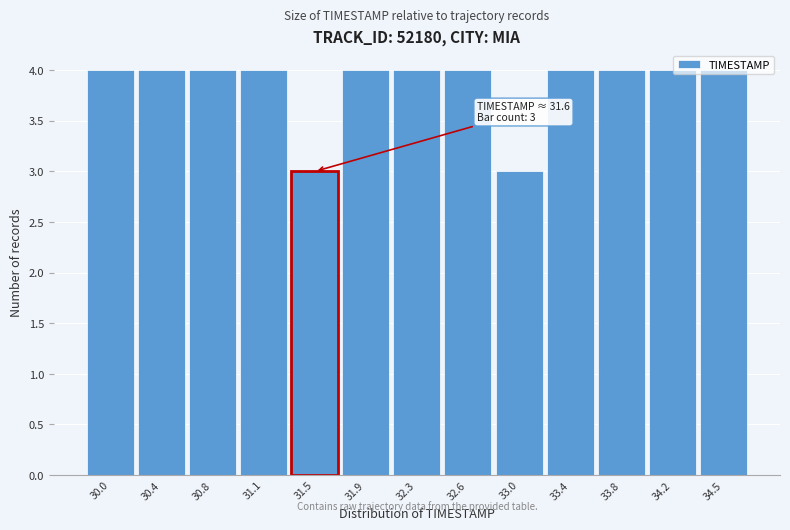

The chart shows a value of 4 at 34.2. True or false?

True